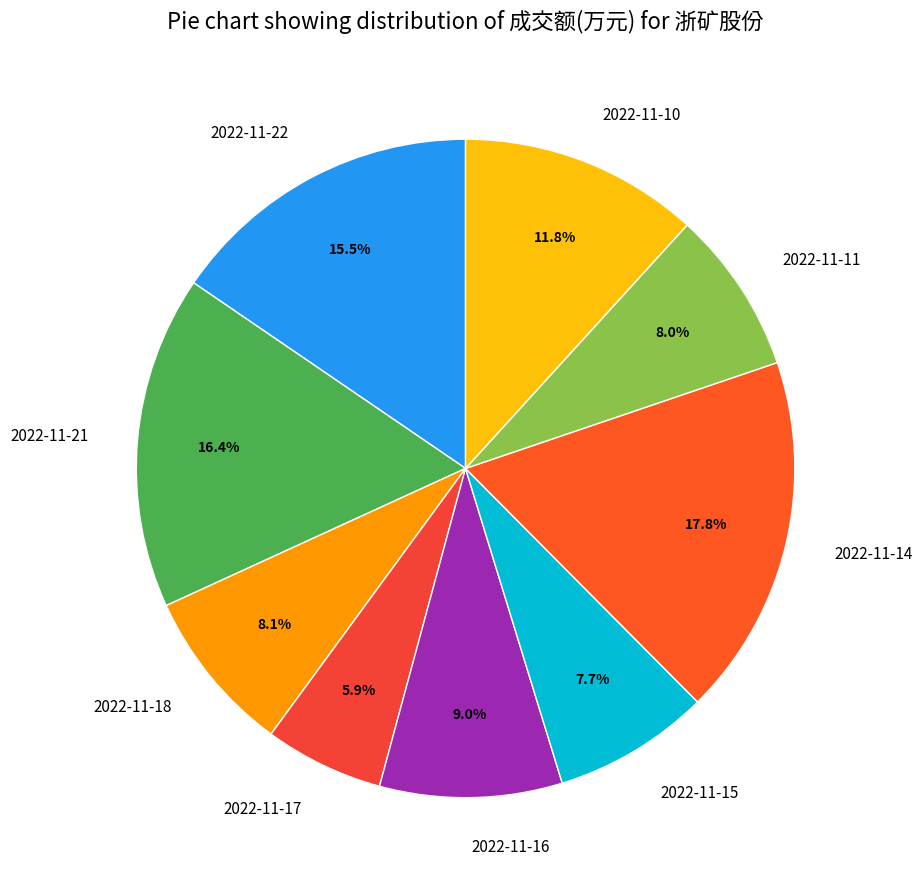

What is the largest slice in the pie chart?

2022-11-14